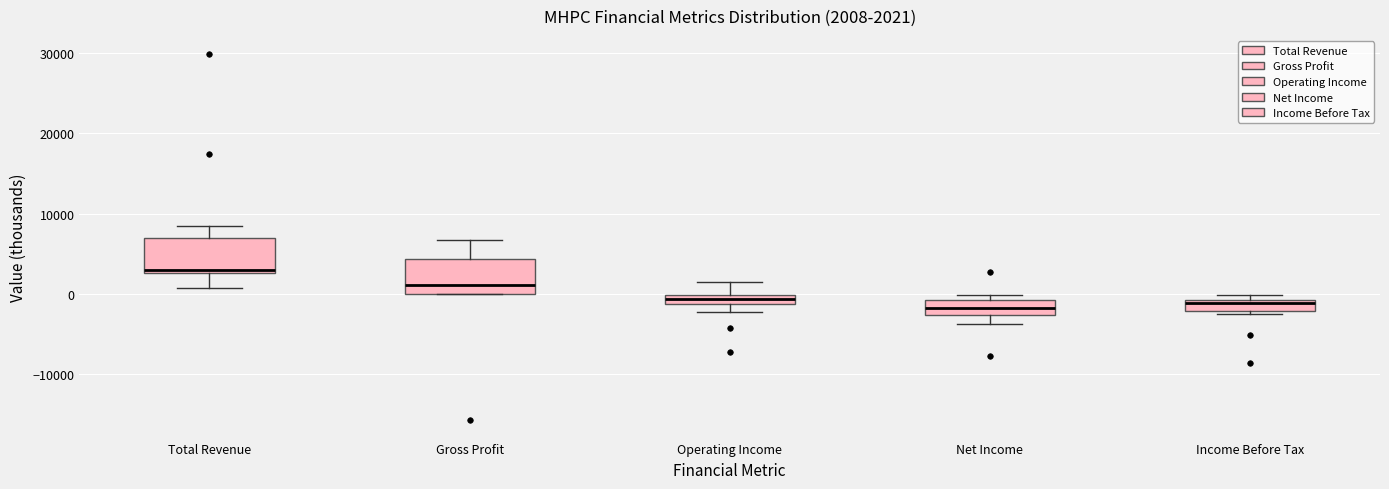

Which box's median line is the highest?

Total Revenue